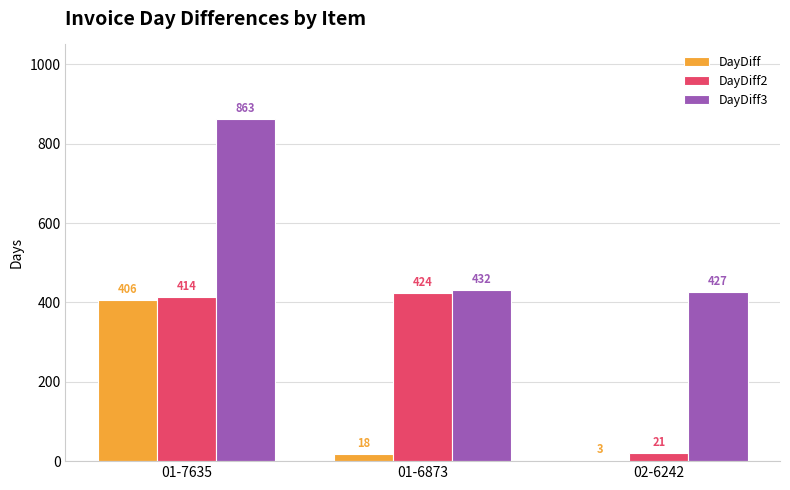

What is the sum of the DayDiff2 values at 02-6242 and 01-6873?

445